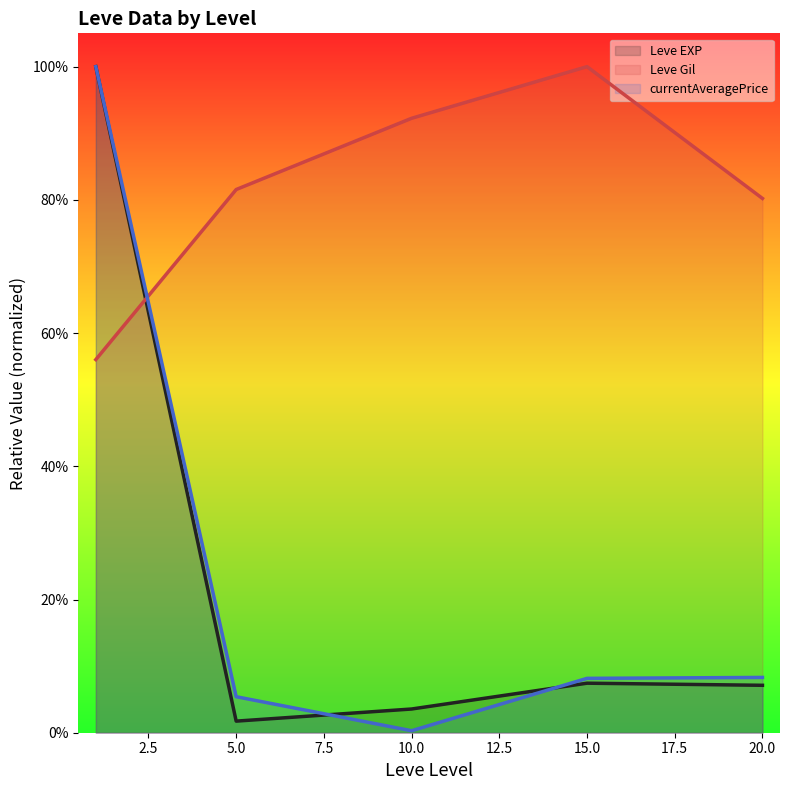

What is the greatest value displayed?

1.0